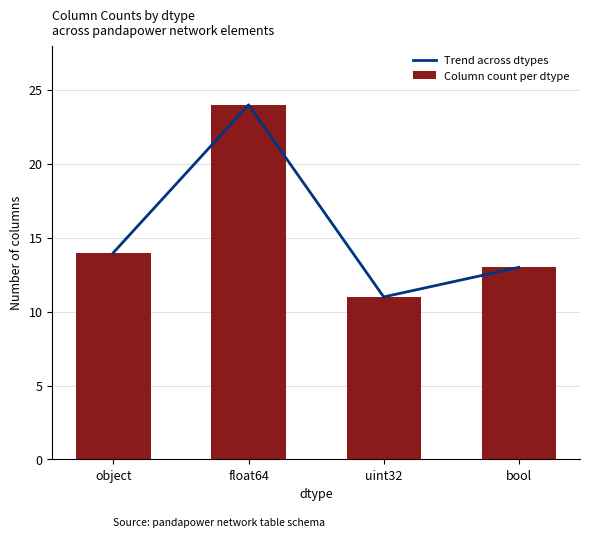

The Column count per dtype series shows 14 at object. True or false?

True